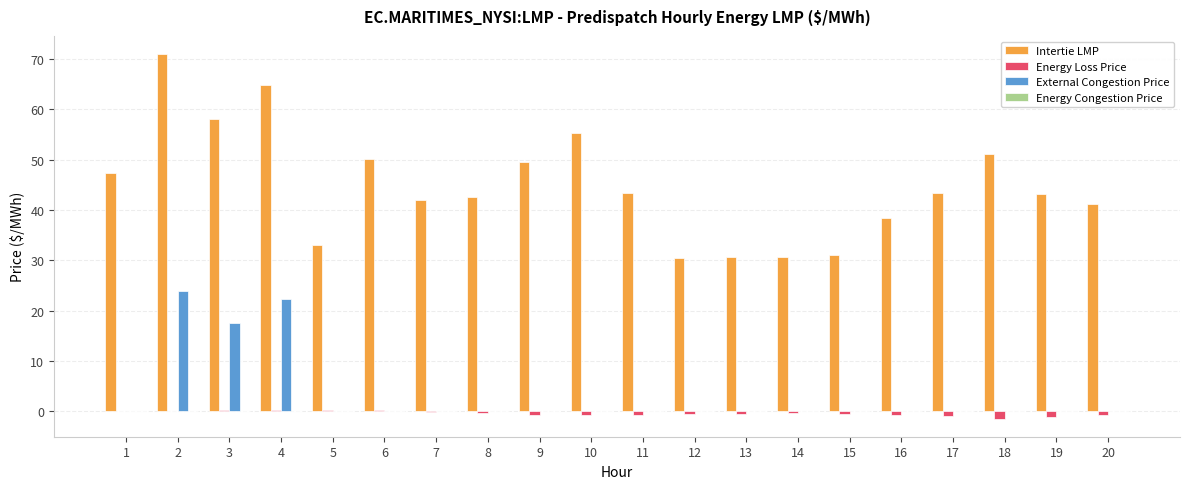

Is the value of Intertie LMP at 19 greater than the value of External Congestion Price at 3?

Yes